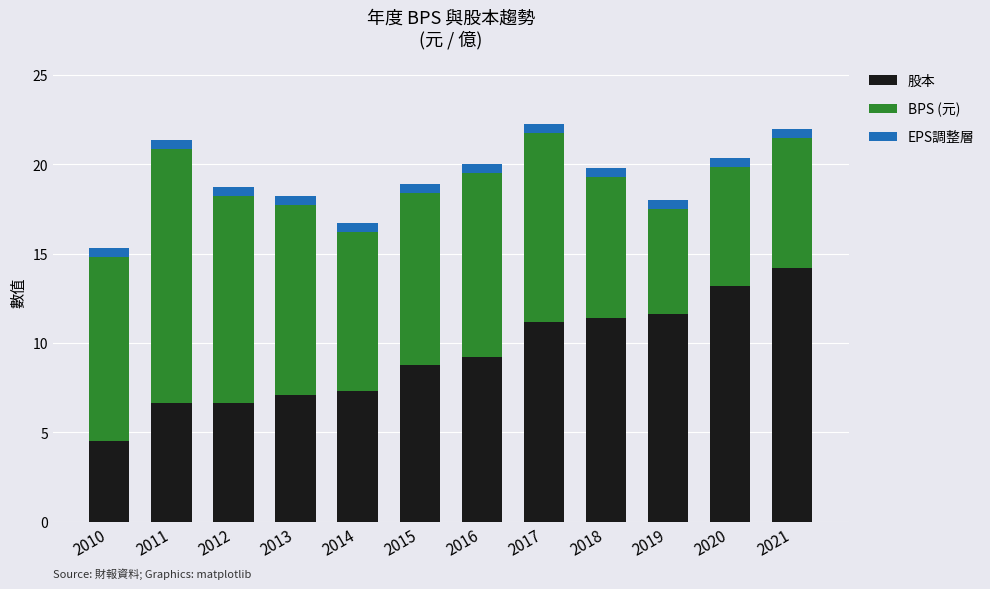

How many series are shown in this chart?

3